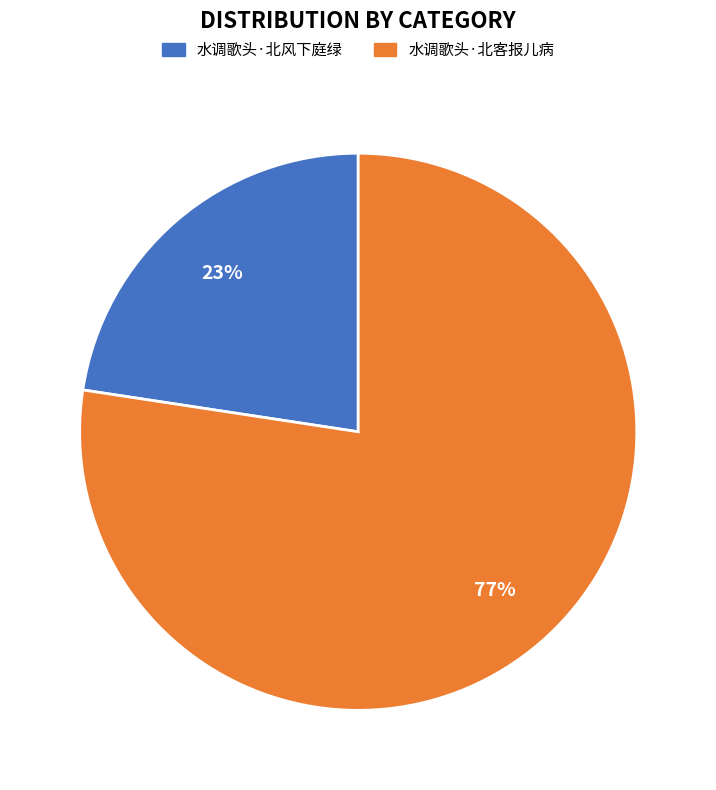

What percentage is the 水调歌头·北风下庭绿 slice, to the nearest percent?

23%